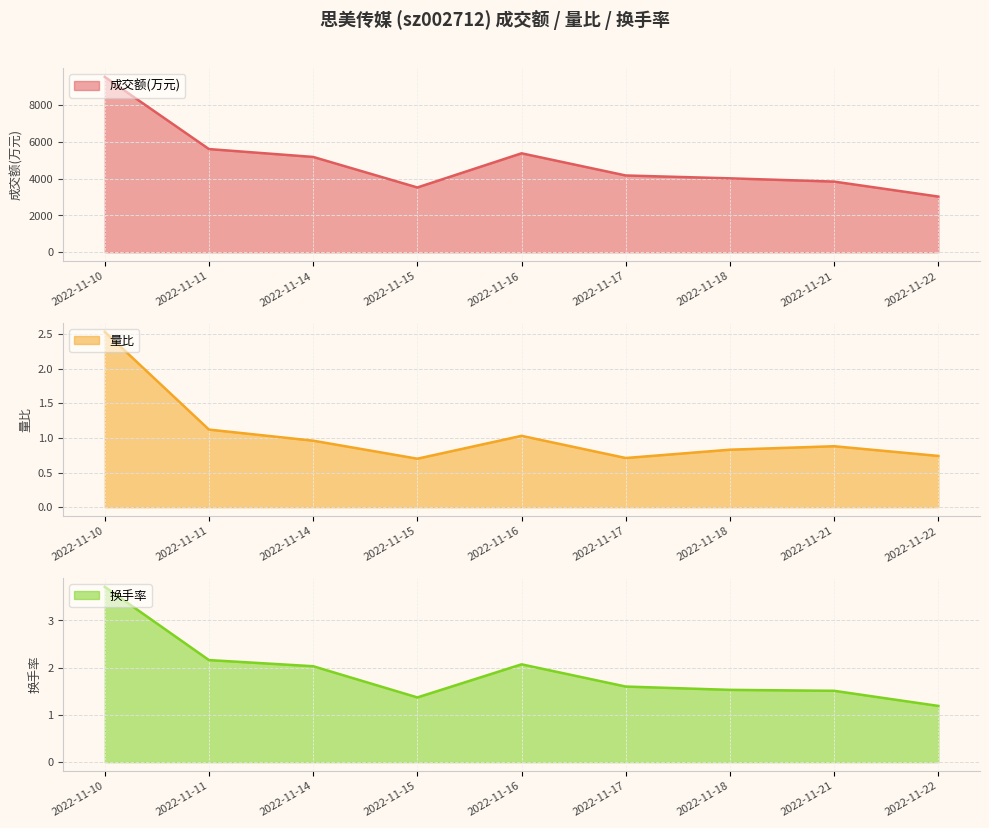

What is the minimum value for 成交额(万元)?

3024